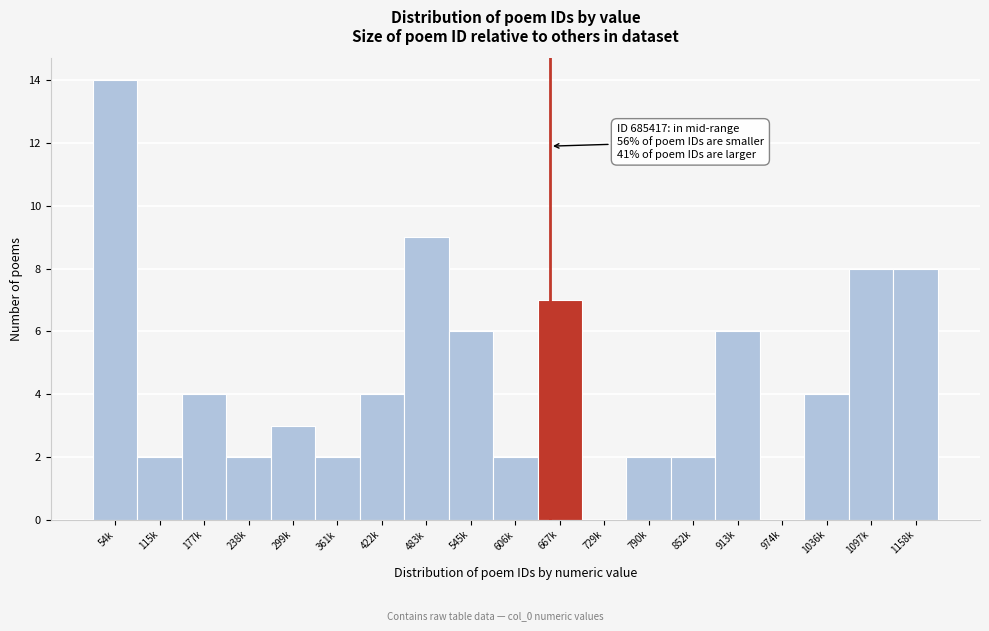

Reading right to left, what are all the values shown in this chart?

1158k=8	1097k=8	1036k=4	974k=0	913k=6	852k=2	790k=2	729k=0	667k=7	606k=2	545k=6	483k=9	422k=4	361k=2	299k=3	238k=2	177k=4	115k=2	54k=14